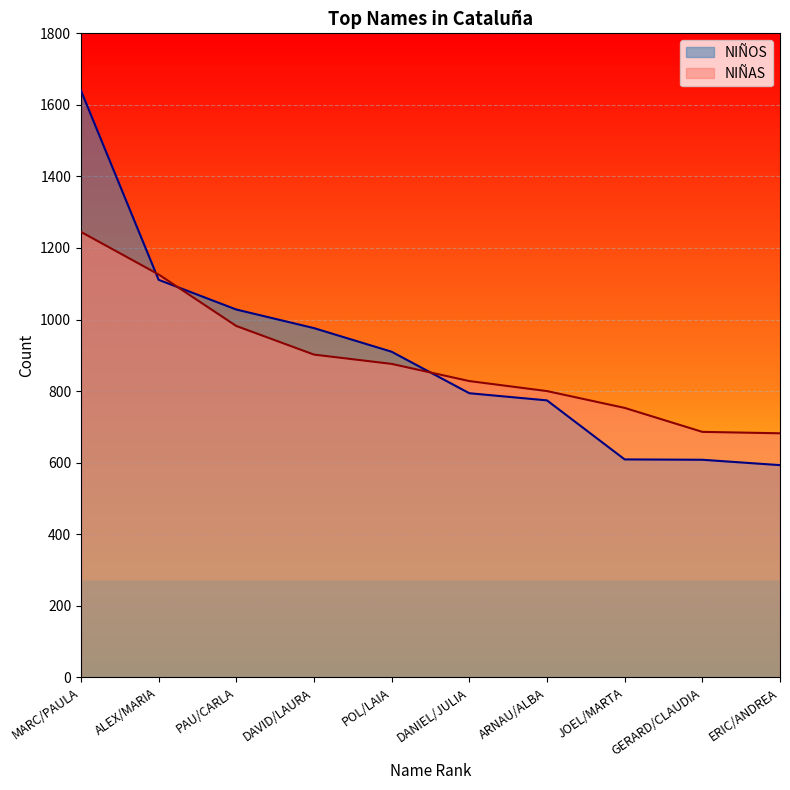

Where is NIÑOS nearest to the value 1116?

ALEX/MARIA